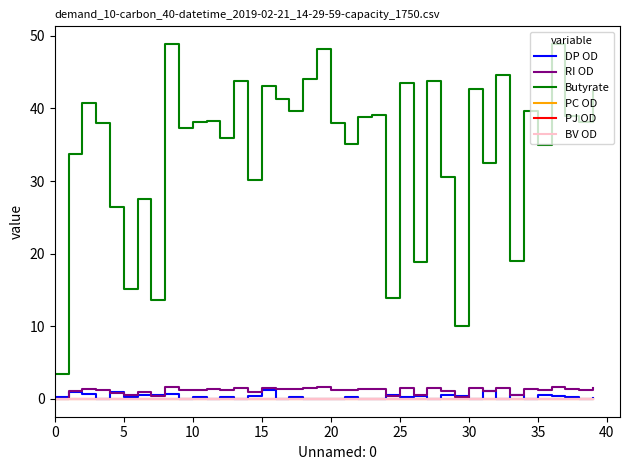

Is this an area chart (filled region under the line)?

No